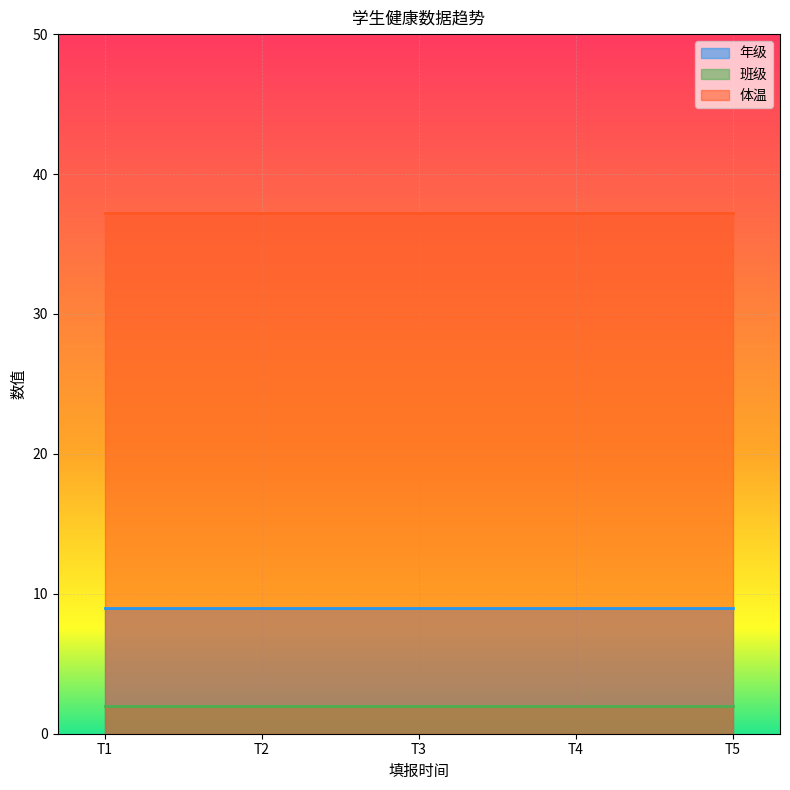

What is the spread (max minus min) of values at T5?

35.2